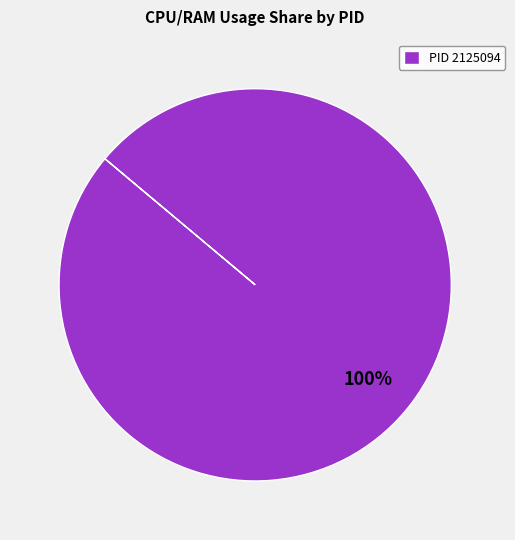

Rank the categories by value from highest to lowest.

PID 2125094